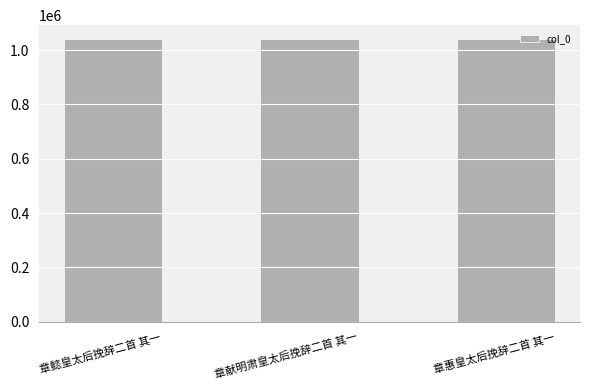

What is the average value?

1039724